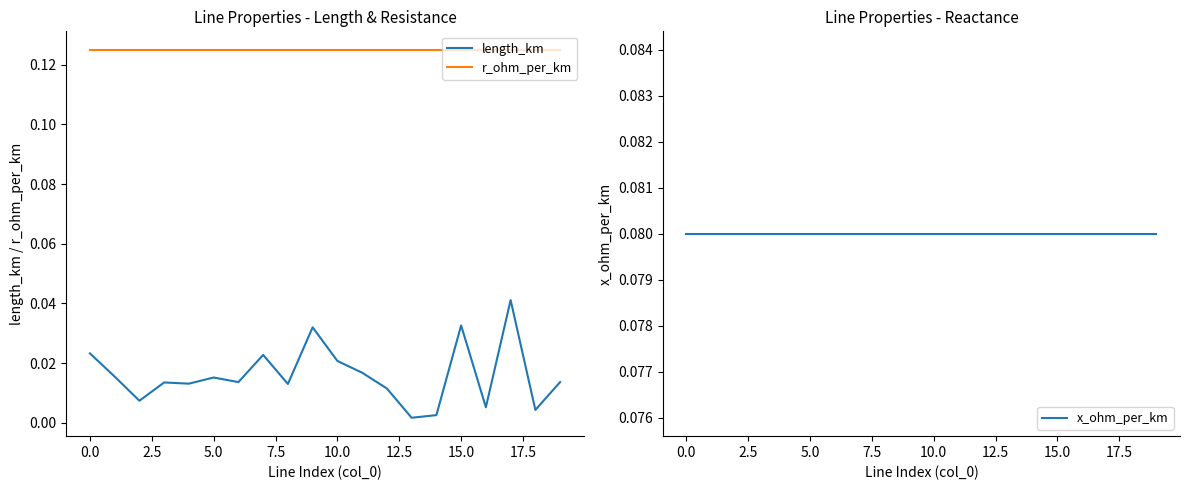

True or false: length_km has a value of 0.0 at 14.

True